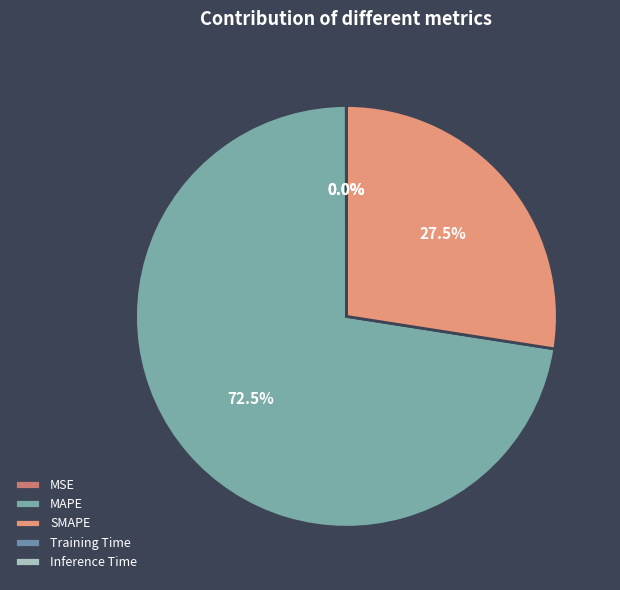

Count the number of slices in the pie.

5